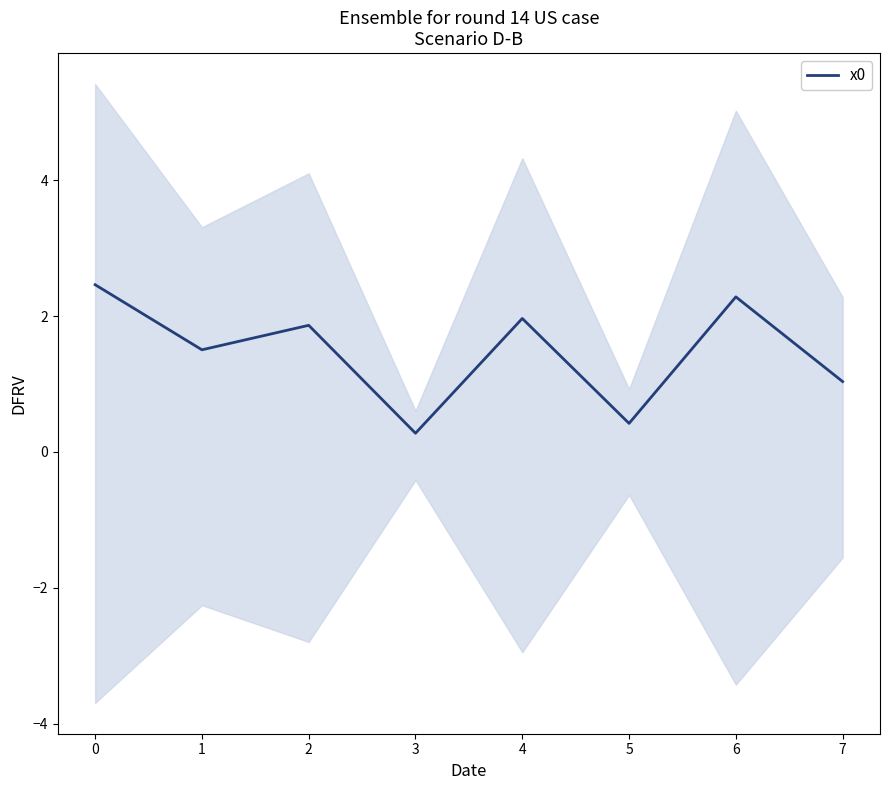

Is it true that x0 equals 3.4 at 4?

False